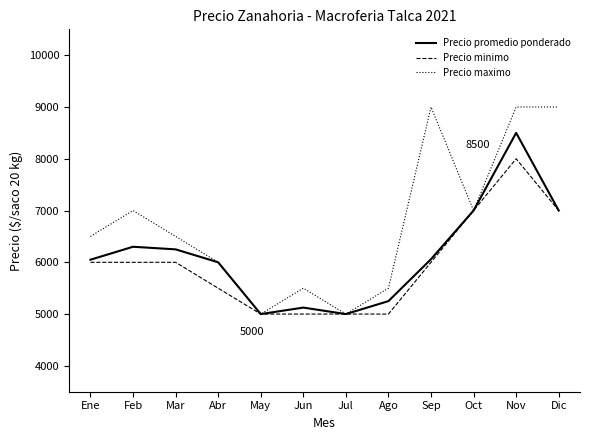

Is it true that Precio maximo equals 9000 at Nov?

True